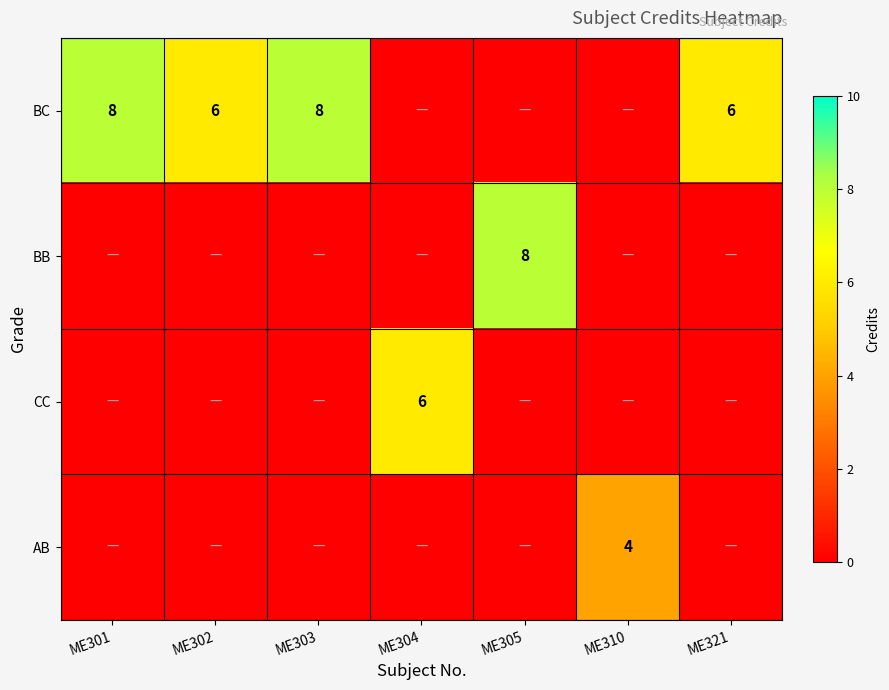

The value of BB at ME305 is 8. True or false?

True